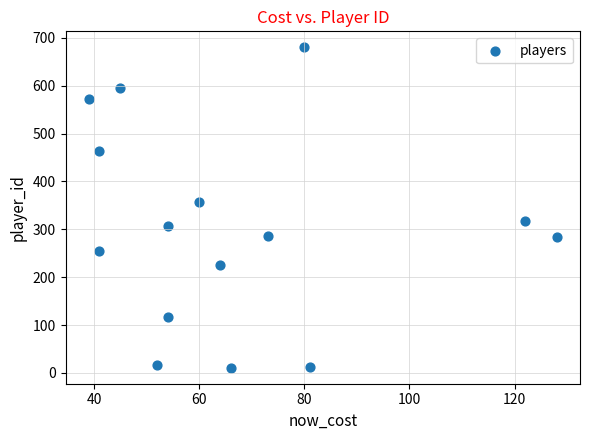

What is the range of Y values (max minus min)?

669